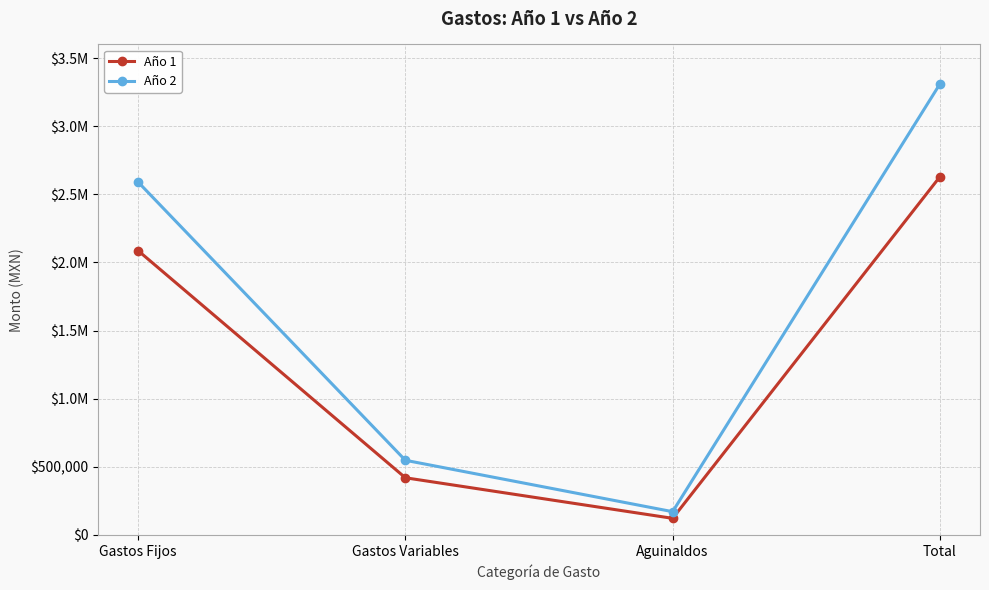

Does the chart display data point markers on the line(s)?

Yes